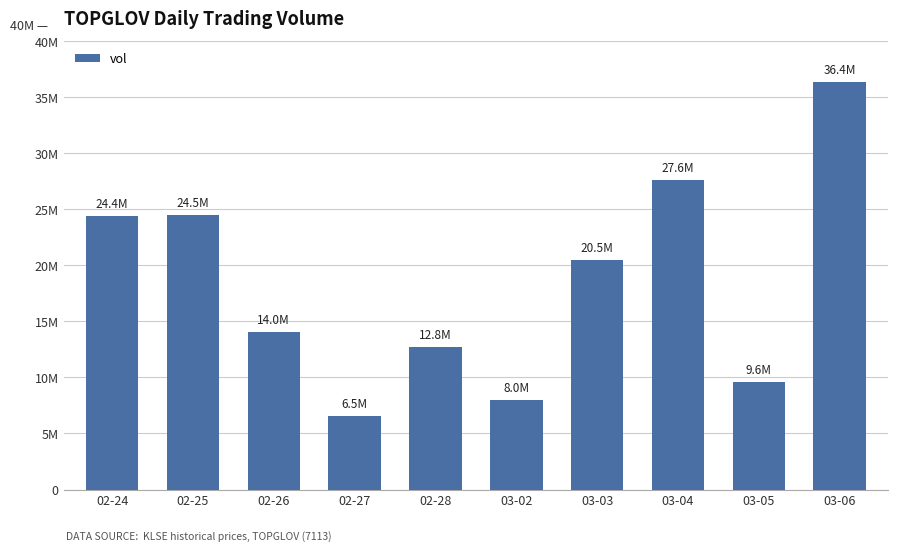

What is the difference between the maximum and minimum values?

29843800